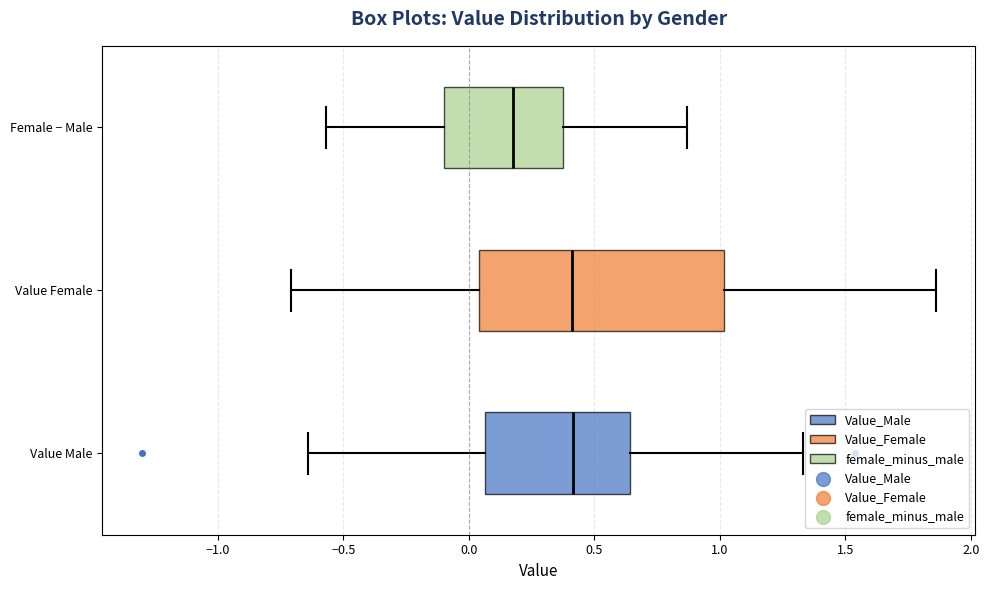

Comparing the boxes themselves (not the whiskers), which one is the widest?

Value Female